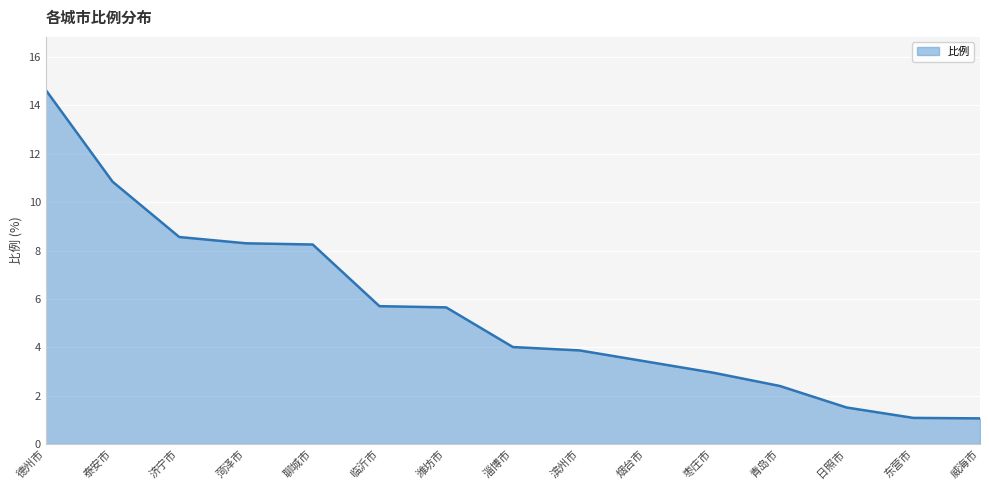

What is the sum of all values?

82.2